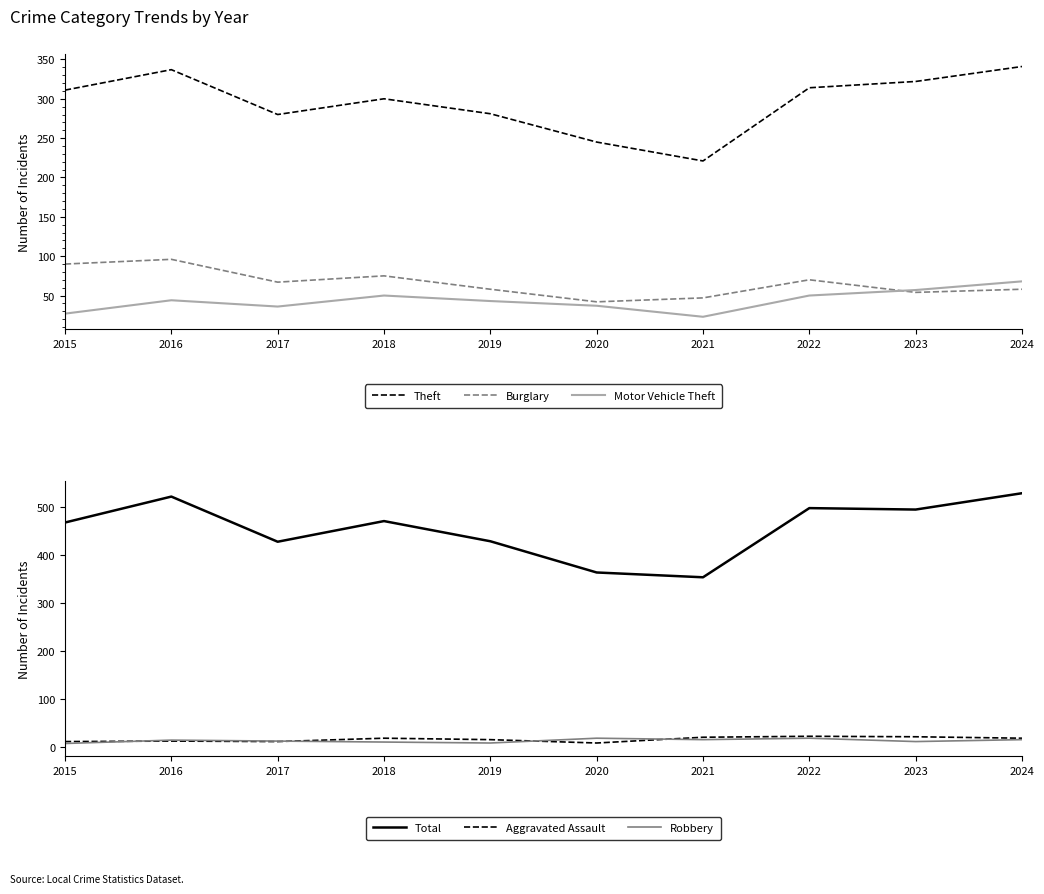

At which label is Robbery closest to 13?

2017